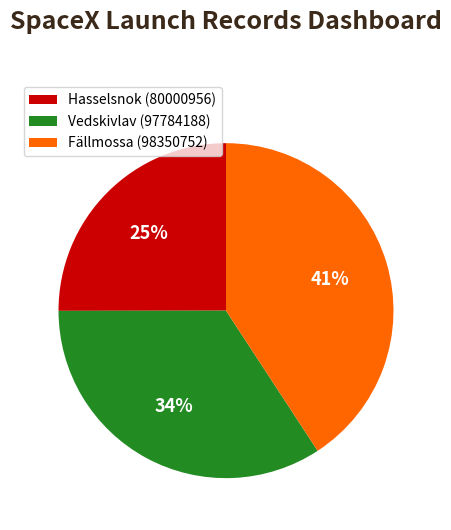

Approximately how many times larger is the value at Hasselsnok (80000956) compared to Fällmossa (98350752)?

0.6